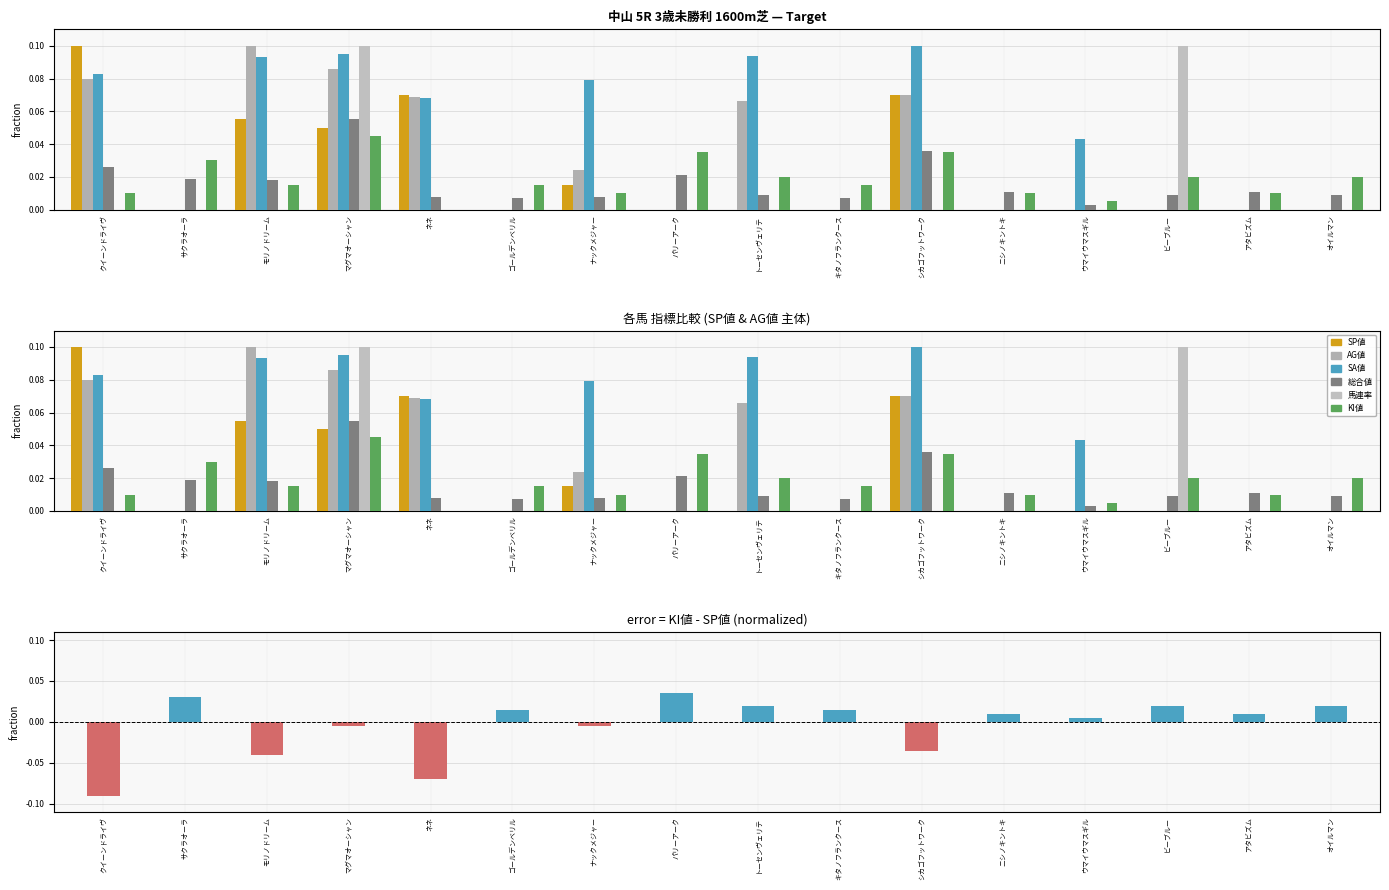

What is the greatest value displayed?

0.1